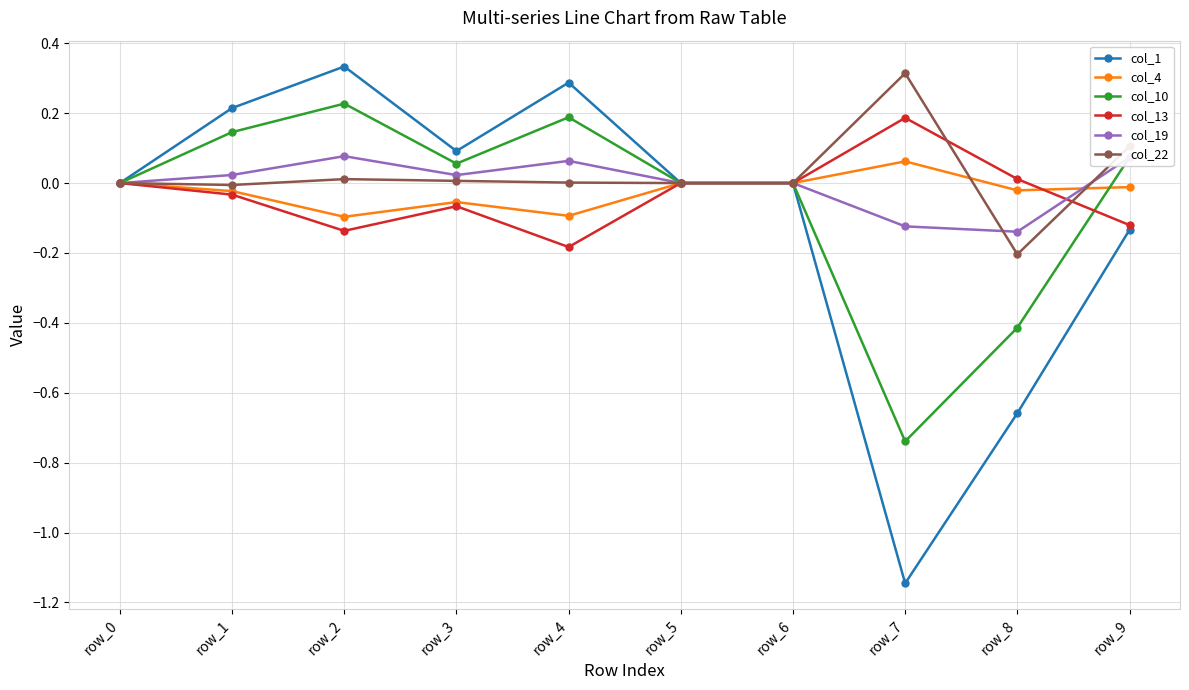

Which category has the lowest value across all series?

row_7